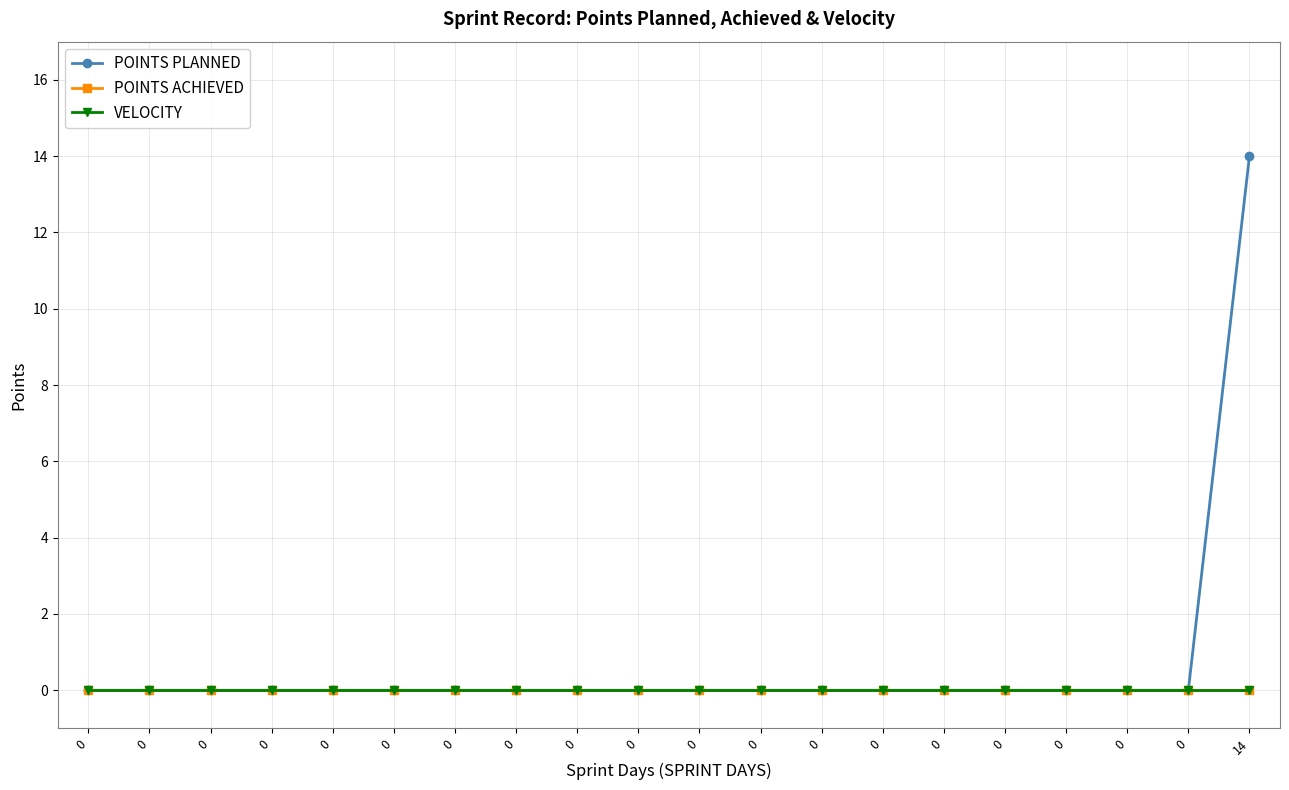

Is it true that VELOCITY equals 0 at 0?

True